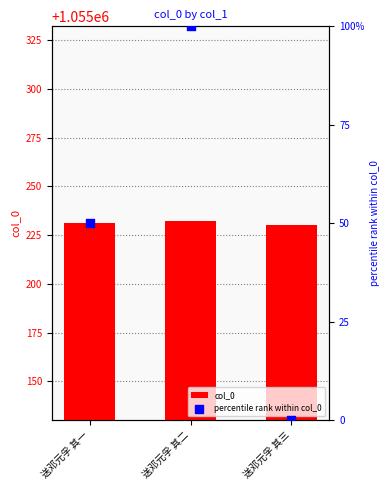

Which series reaches the minimum Y coordinate?

percentile rank within col_0